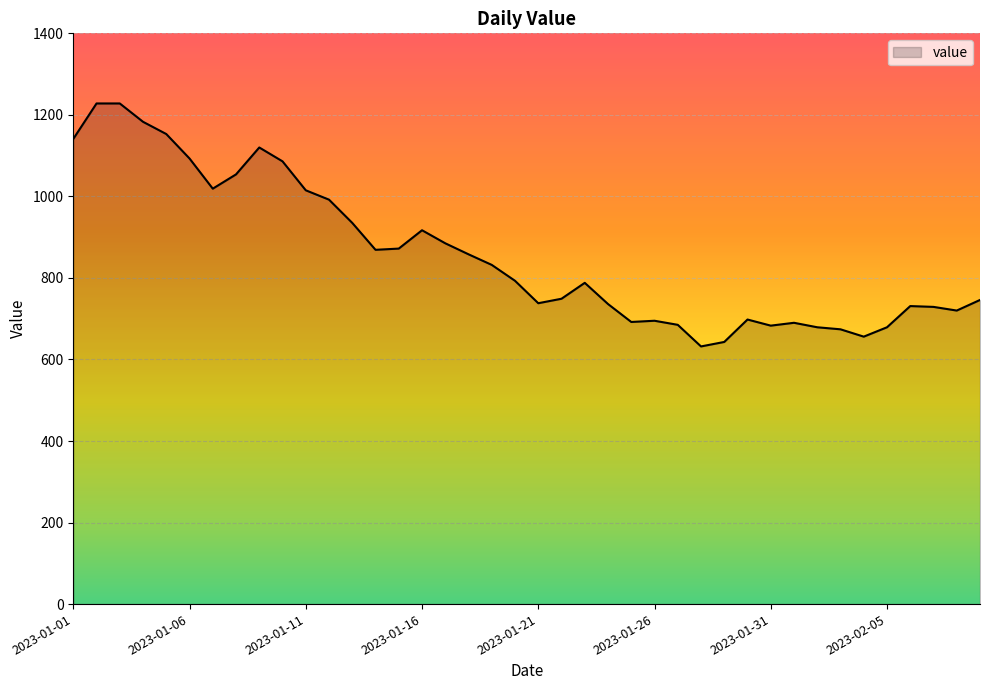

What is the greatest value displayed?

1228